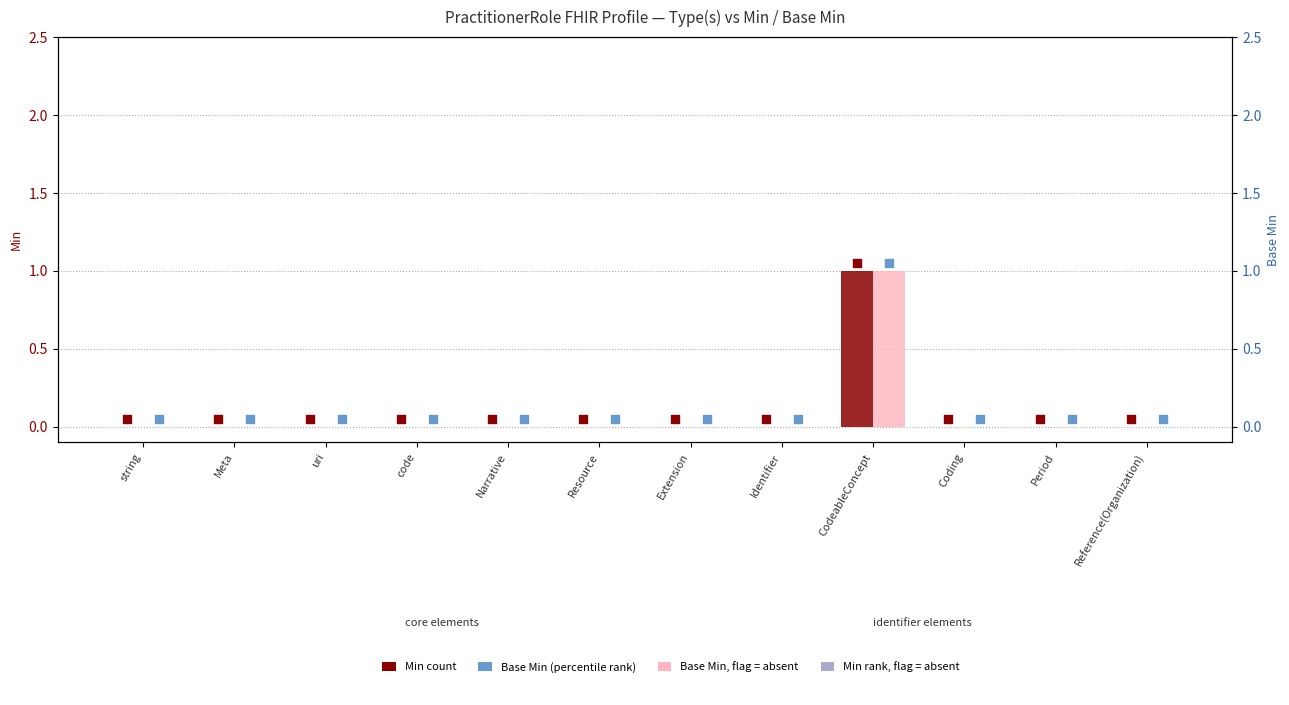

Which series reaches the maximum Y coordinate?

Min